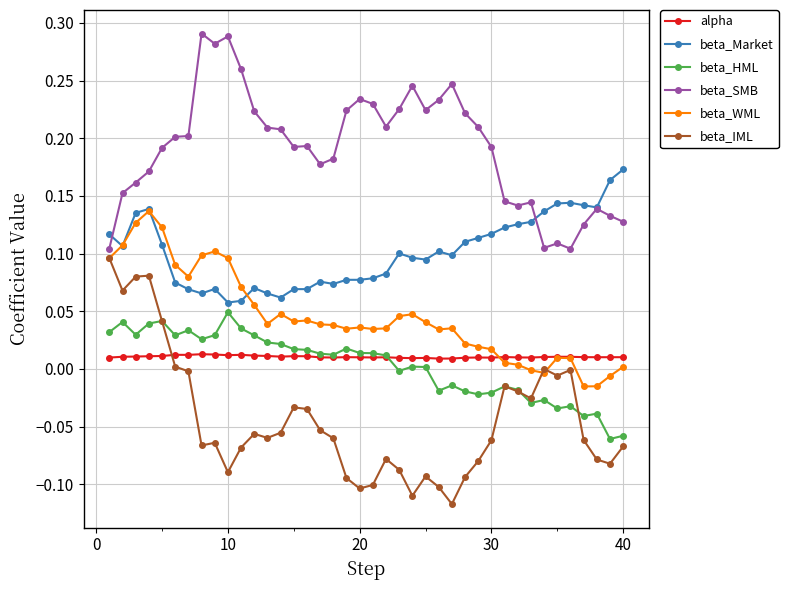

Which series has the largest total across all categories?

beta_SMB